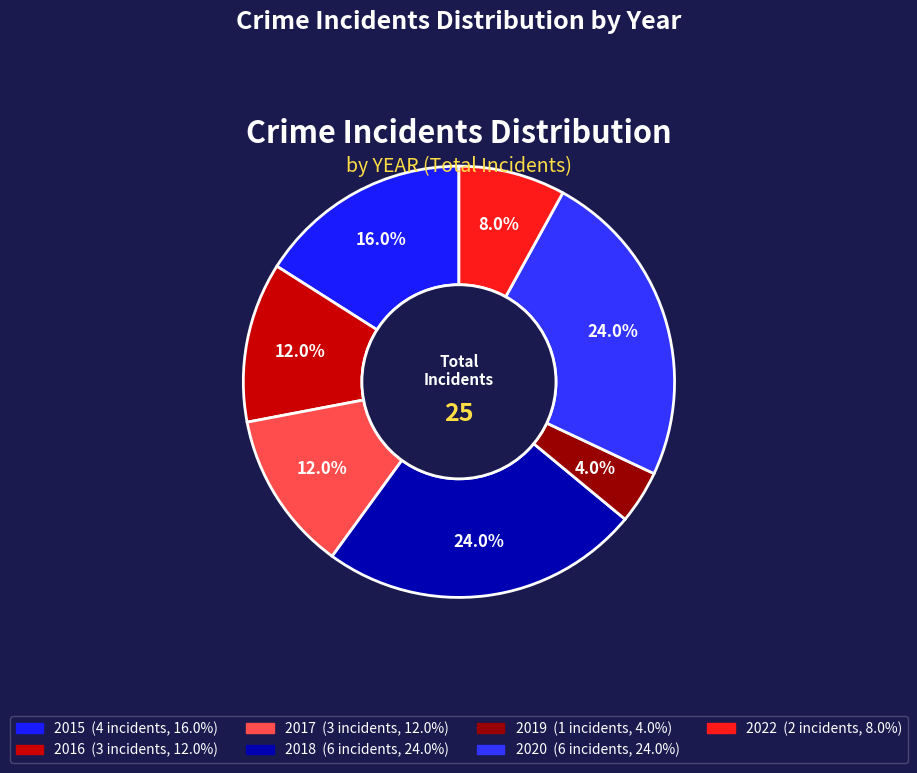

Count the number of slices in the pie.

7